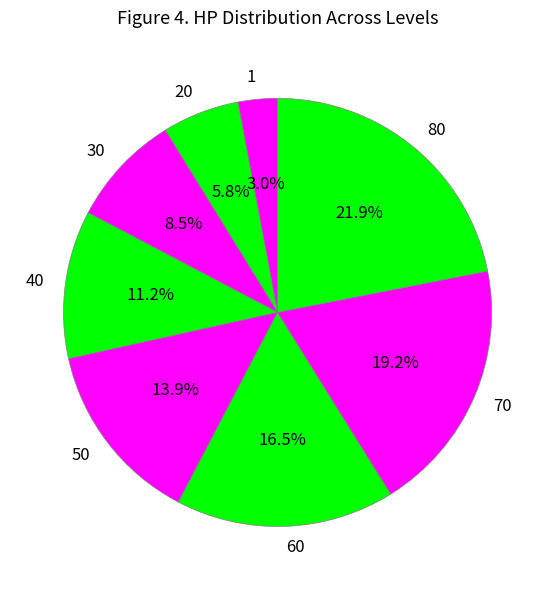

Which slice is the largest?

80